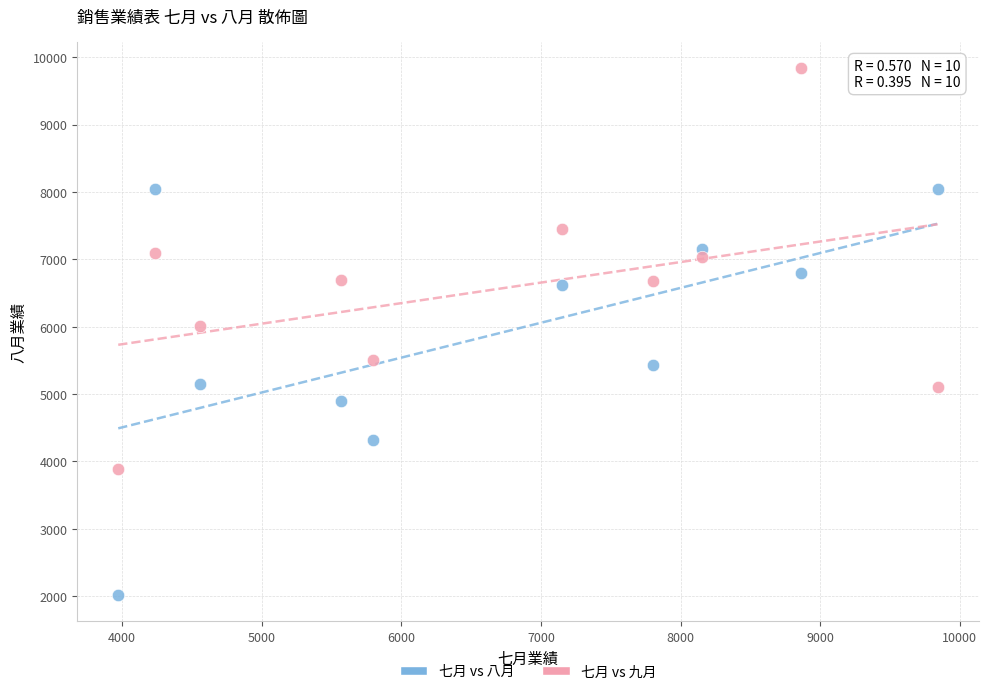

Which series reaches the maximum Y coordinate?

七月 vs 九月